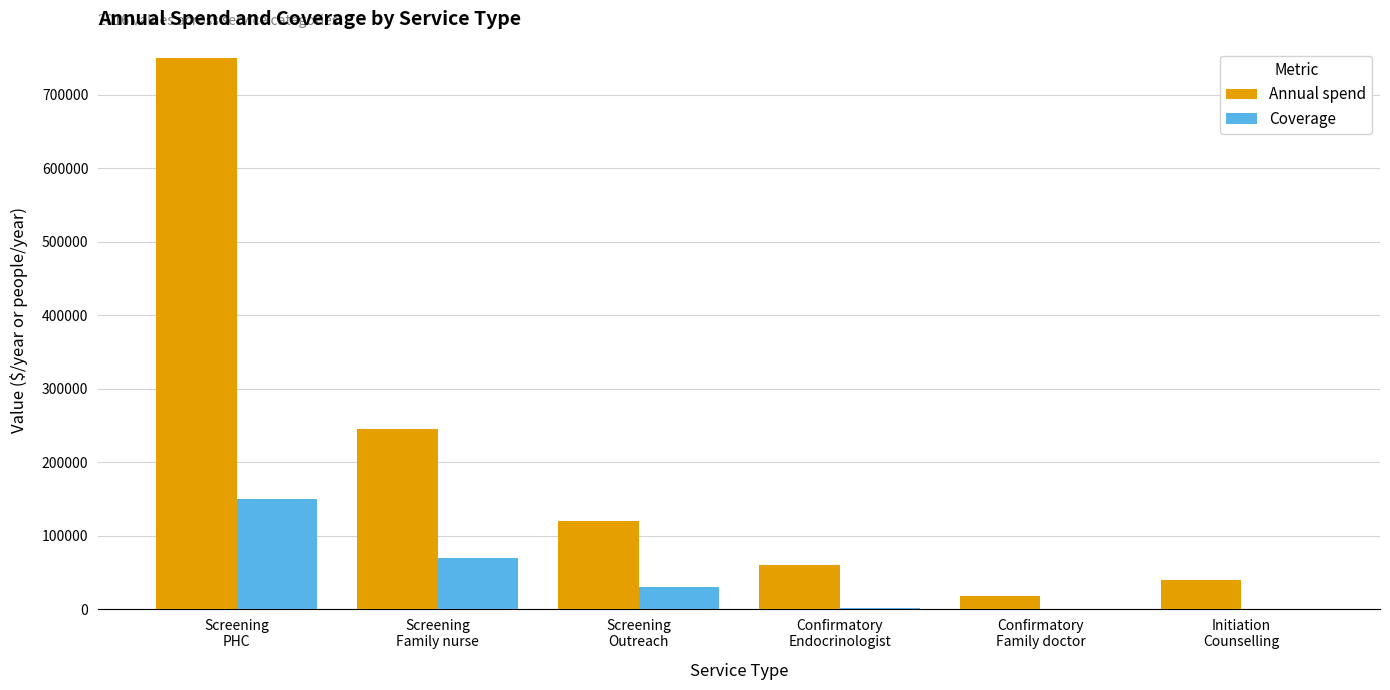

What is the total value across all series at Confirmatory
Endocrinologist?

61500